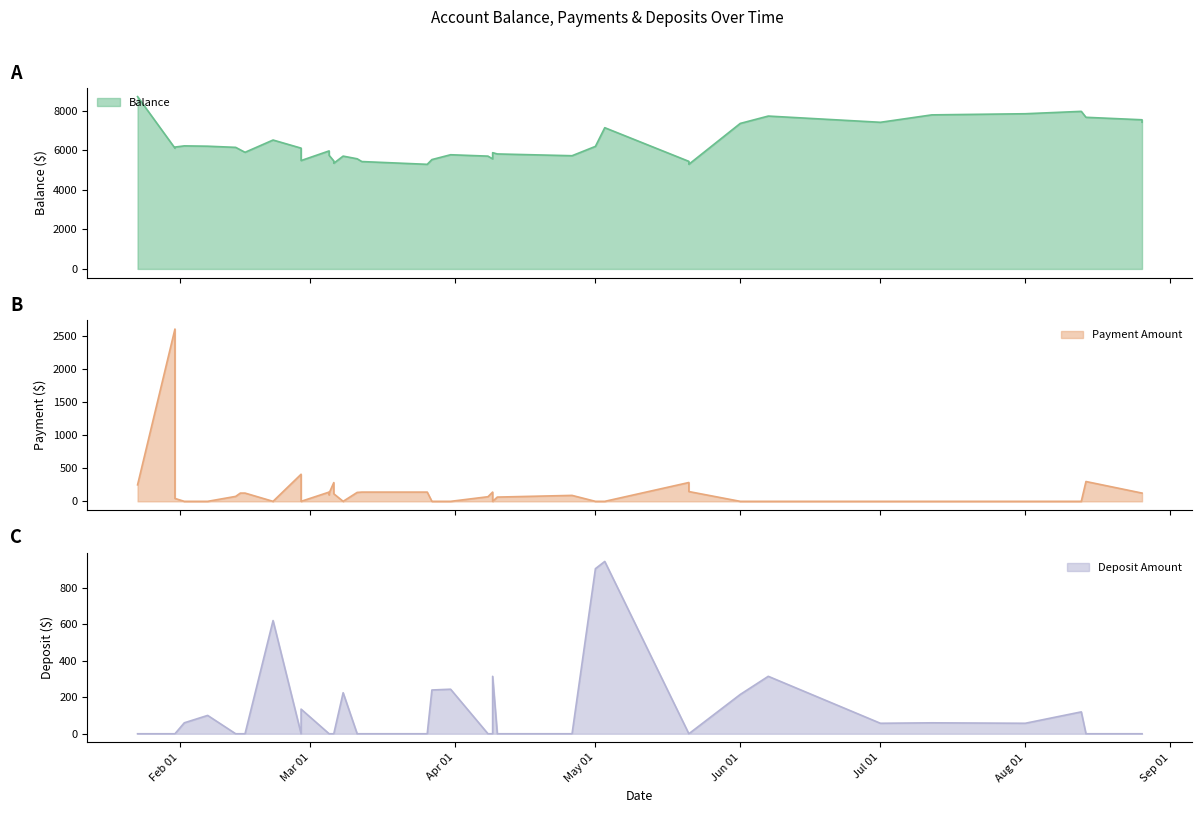

True or false: Balance has a value of 5743.0 at 2013-03-05.

True